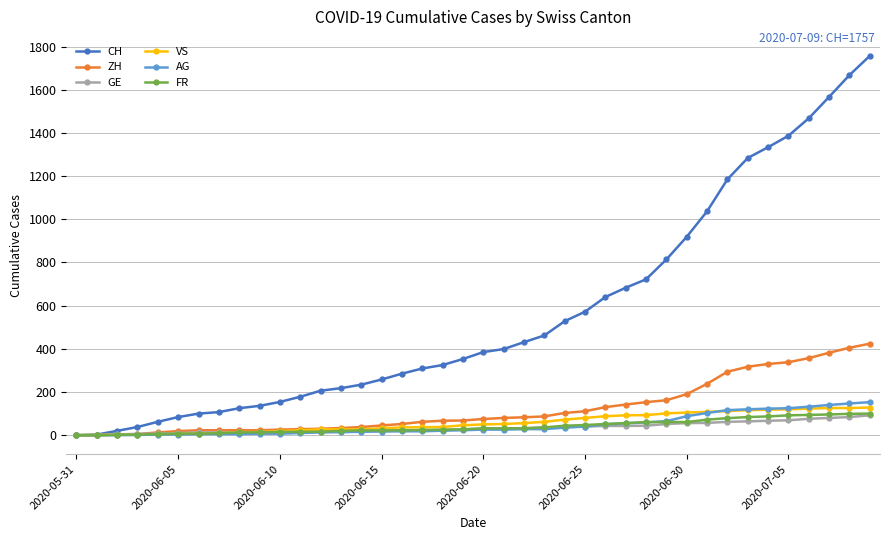

Which series has the widest spread of values?

CH